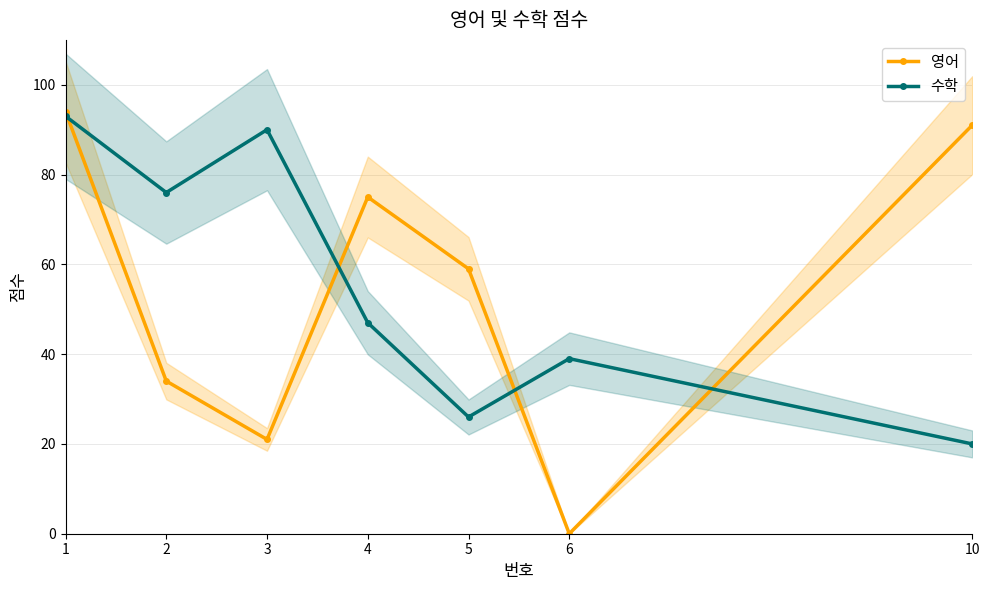

Which series has the widest spread of values?

영어